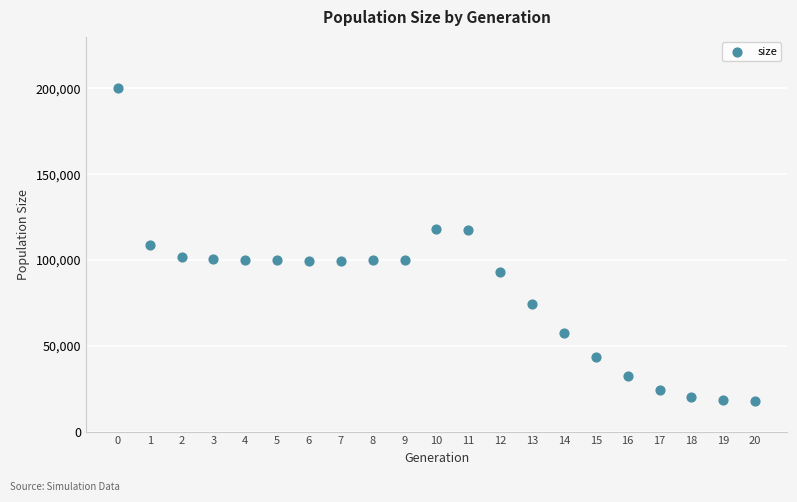

What is the range of Y values (max minus min)?

182073